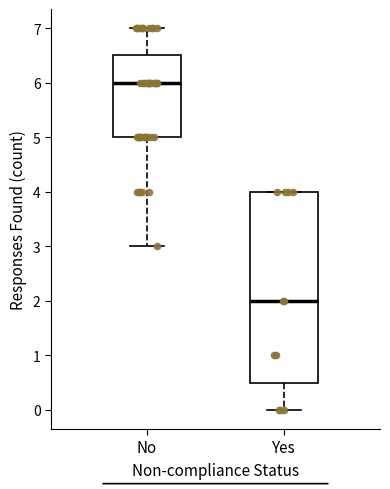

Which box is the tallest, from its lower edge to its upper edge?

Yes